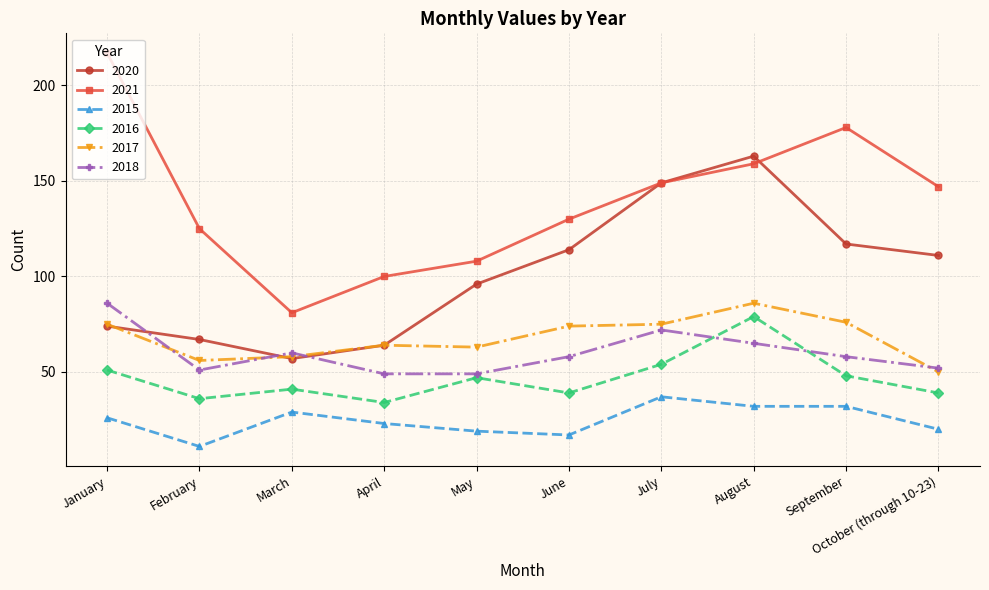

What is the label of the 2nd point from the right?

September